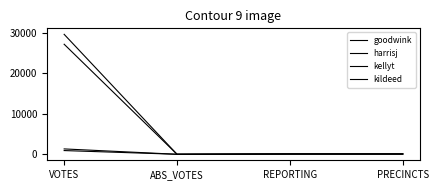

At which category does kildeed reach its first local valley?

ABS_VOTES